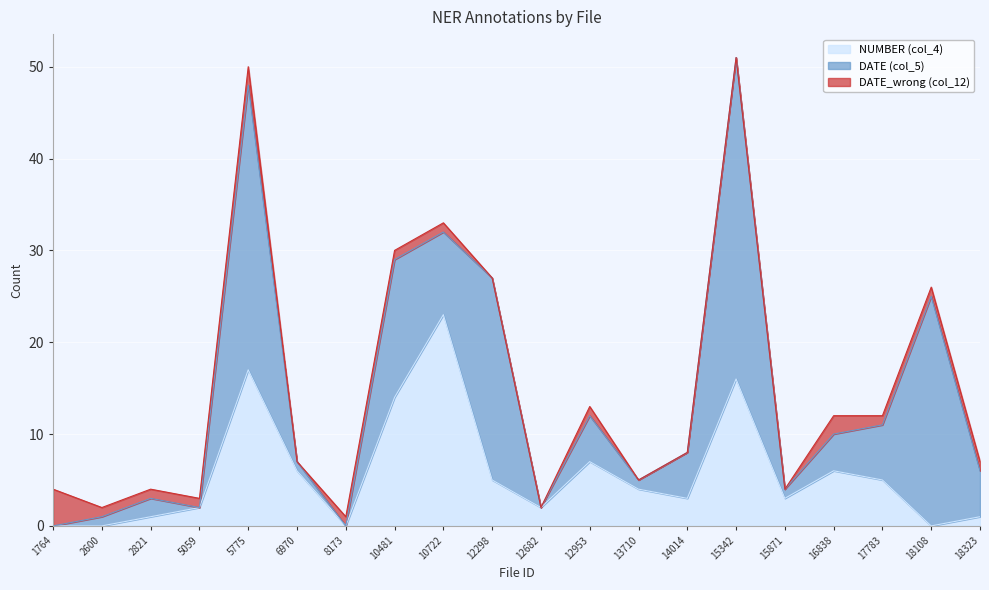

What is the difference between the highest and lowest values at 10722?

22